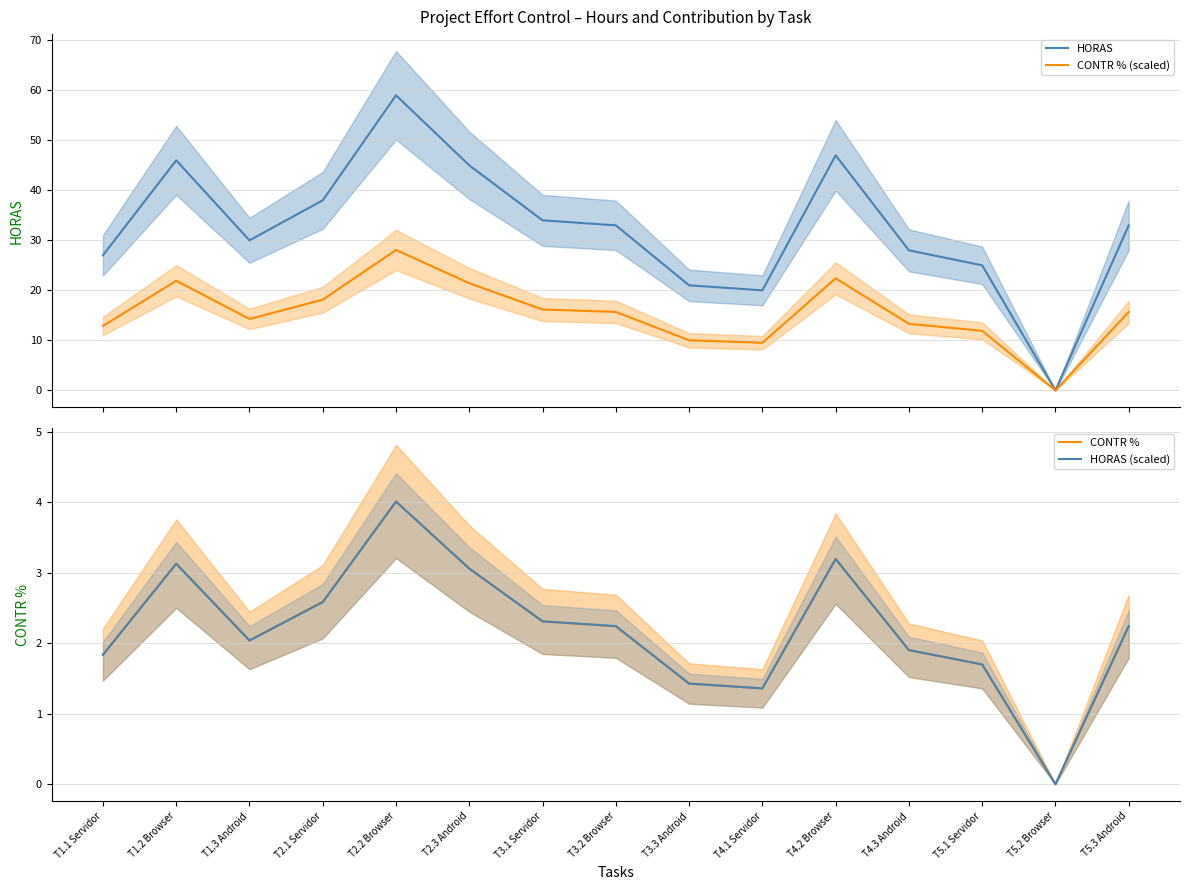

Which series has the largest total across all categories?

HORAS